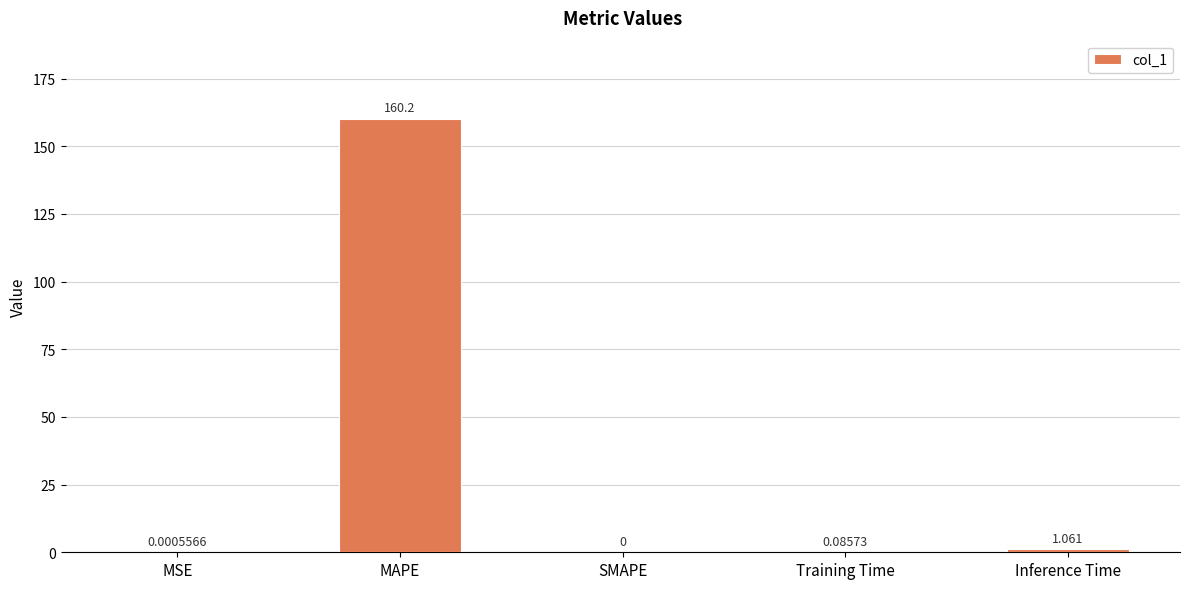

Which has a higher value, Training Time or SMAPE?

Training Time